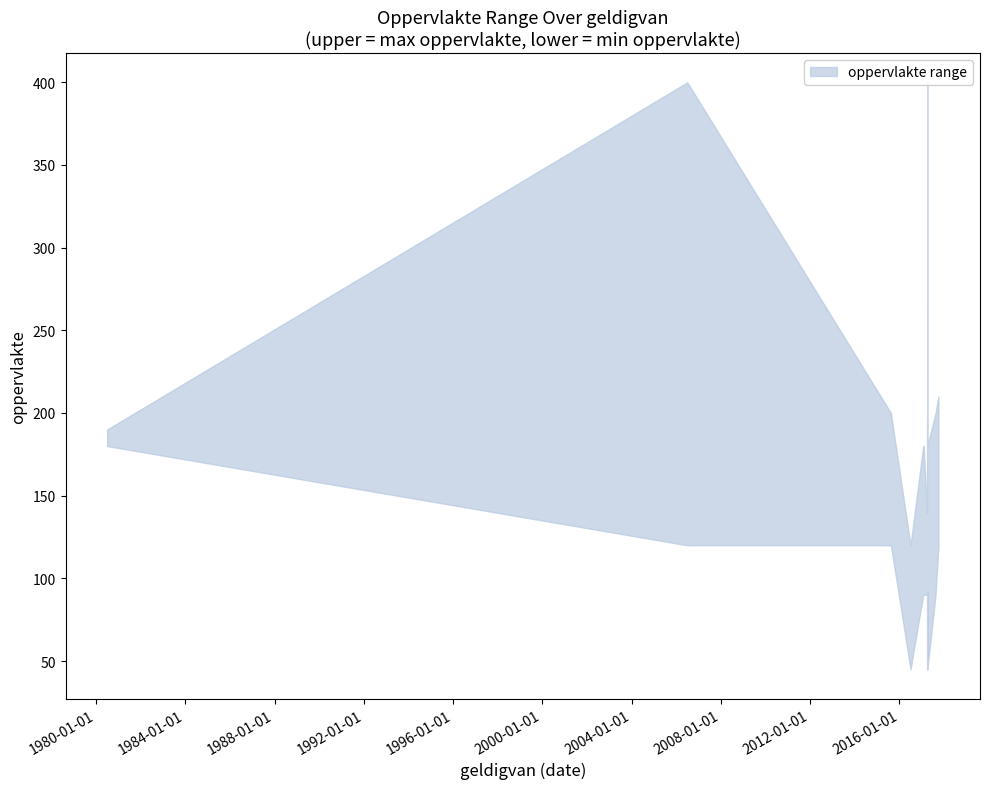

What is the difference between the lower values at 2015-08-15 and 2017-04-01?

28